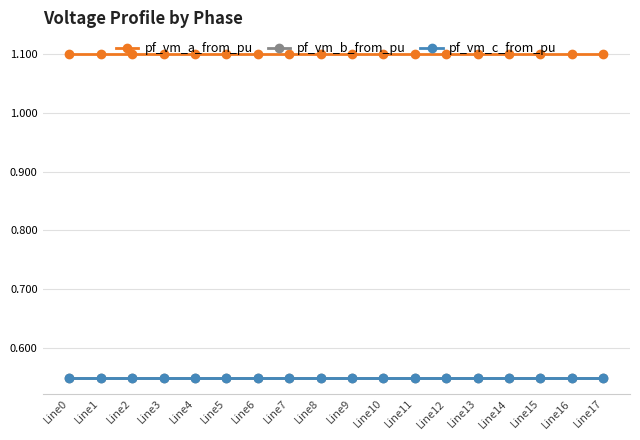

True or false: pf_vm_a_from_pu and pf_vm_b_from_pu cross at least once.

False